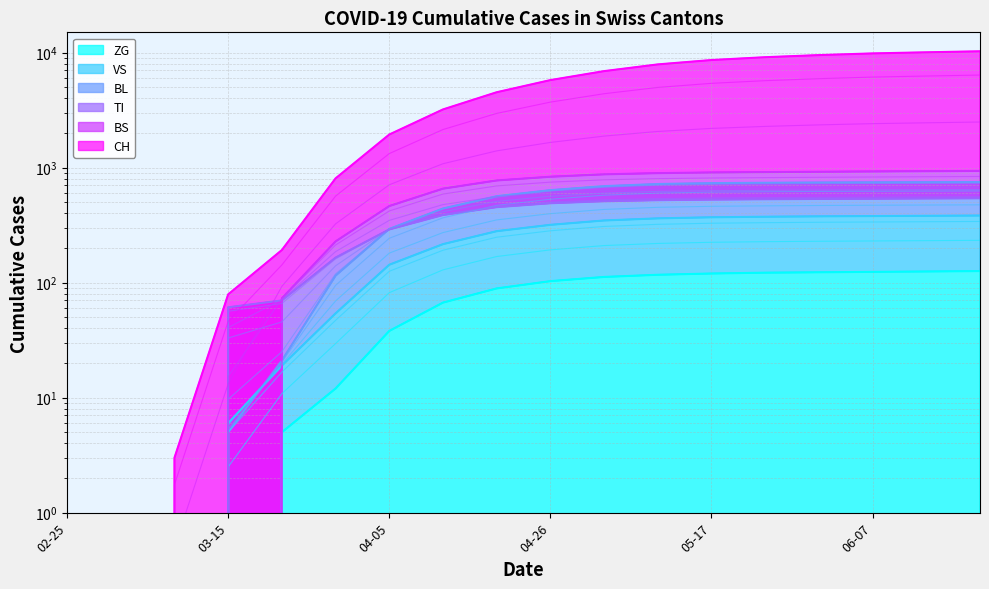

What is the value of the BS point at the 15th from the left?

920